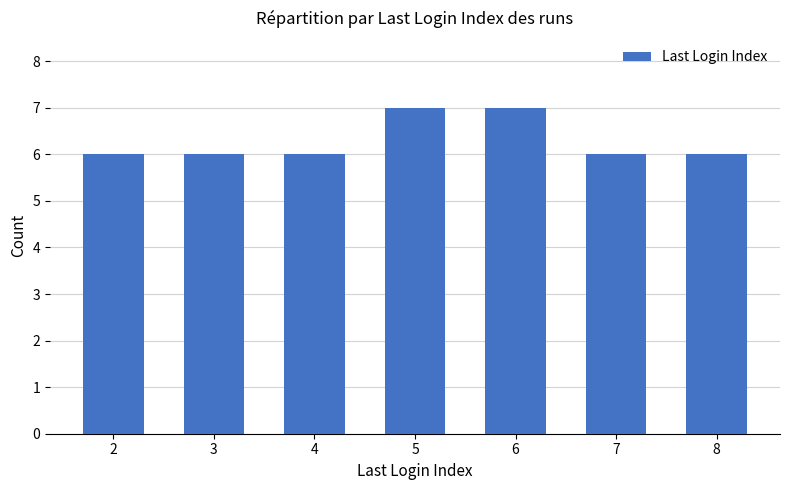

What is the ratio of the value at 6 to the value at 4?

1.2